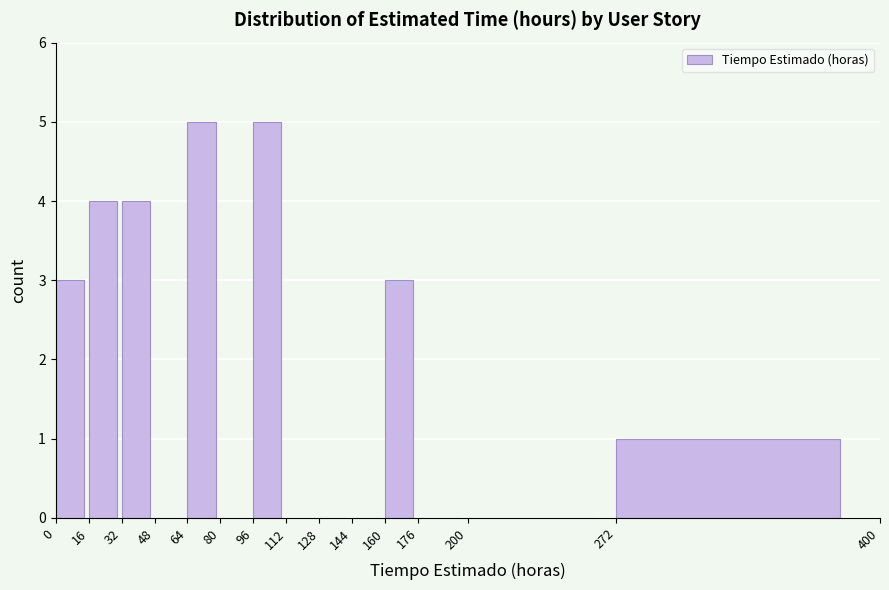

Reading left to right, list every bar in this chart as the range it spans on the x-axis followed by its height. The values are not printed on the chart, so give them approximately, as read against the axis.

0 to 16: 3
16 to 32: 4
32 to 48: 4
48 to 64: 0
64 to 80: 5
80 to 96: 0
96 to 112: 5
112 to 128: 0
128 to 144: 0
144 to 160: 0
160 to 176: 3
176 to 200: 0
200 to 272: 0
272 to 400: 1